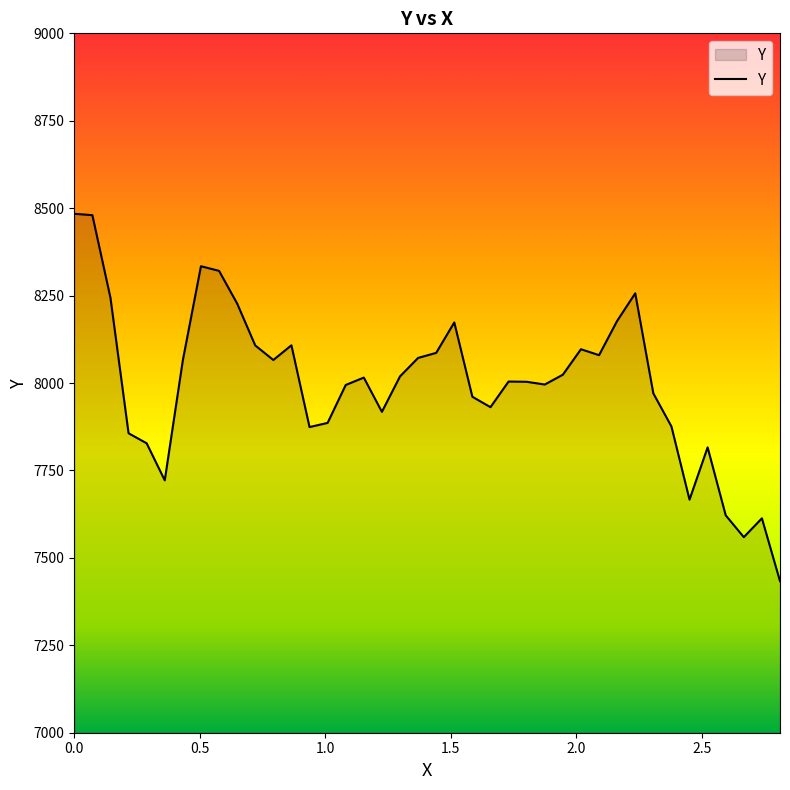

What is the maximum value shown in the chart?

8484.0